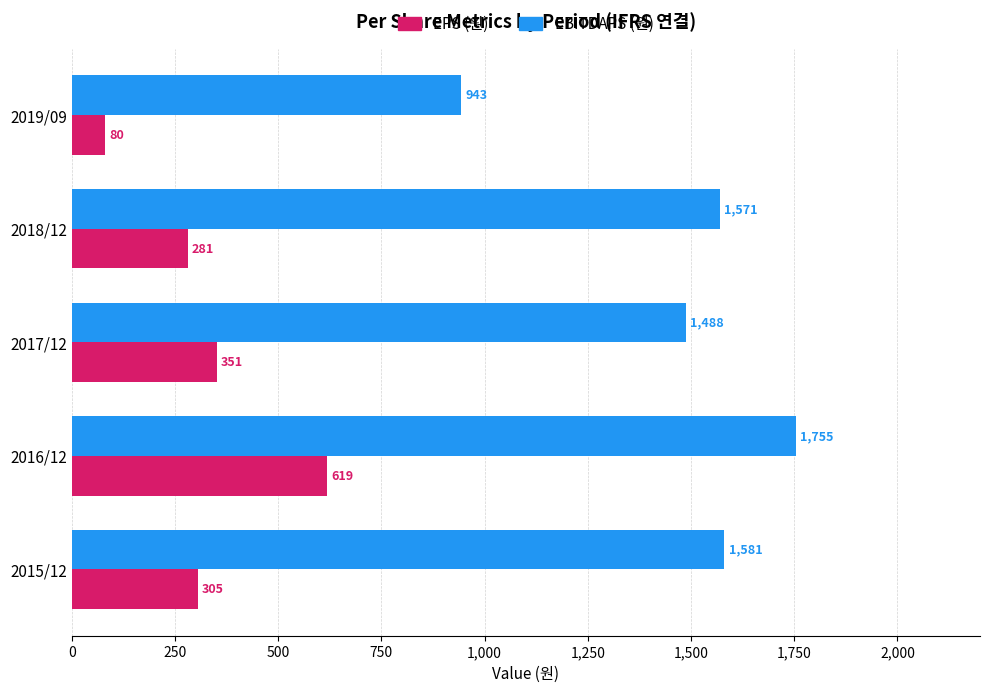

Which category has the lowest value in the EBITDAPS (원) series?

2019/09